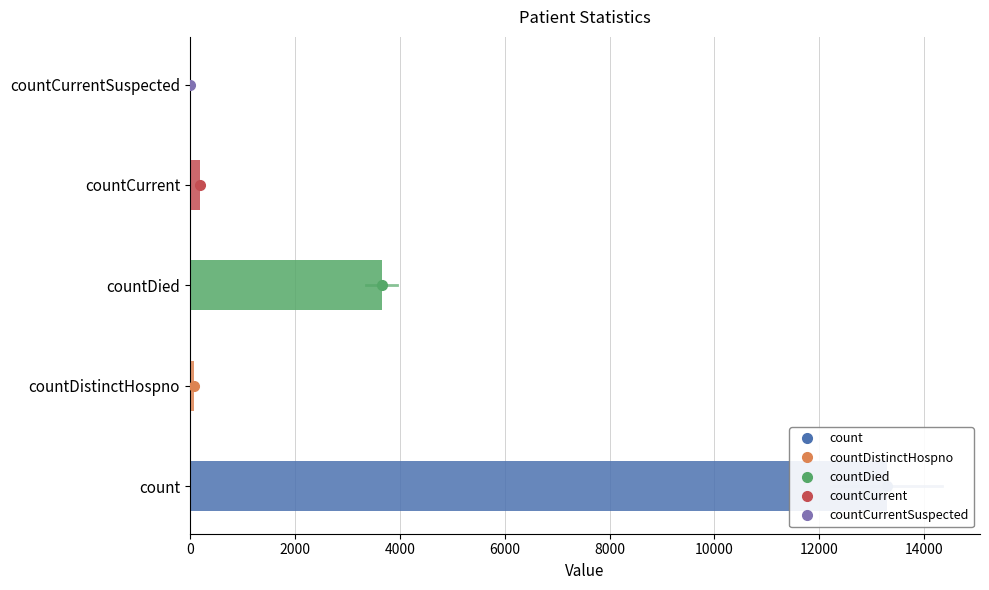

What position from the right is countCurrent?

2